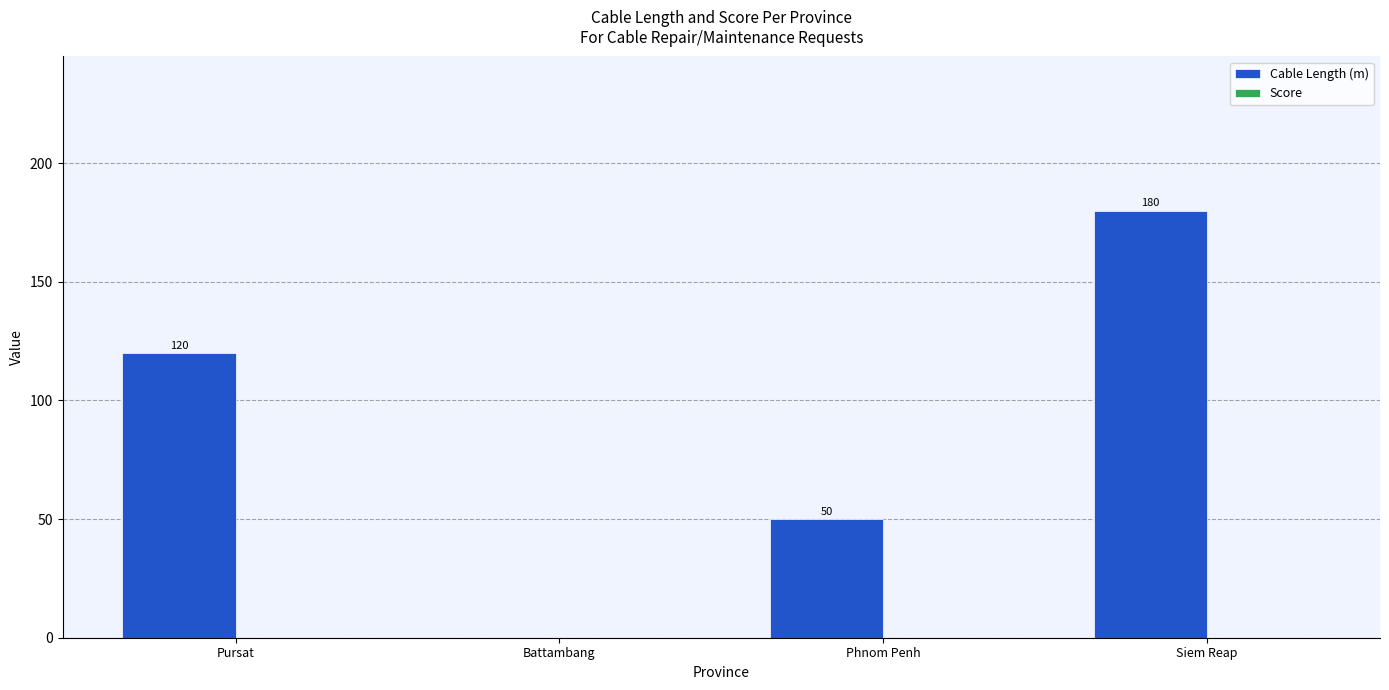

How many categories are shown in the chart?

4